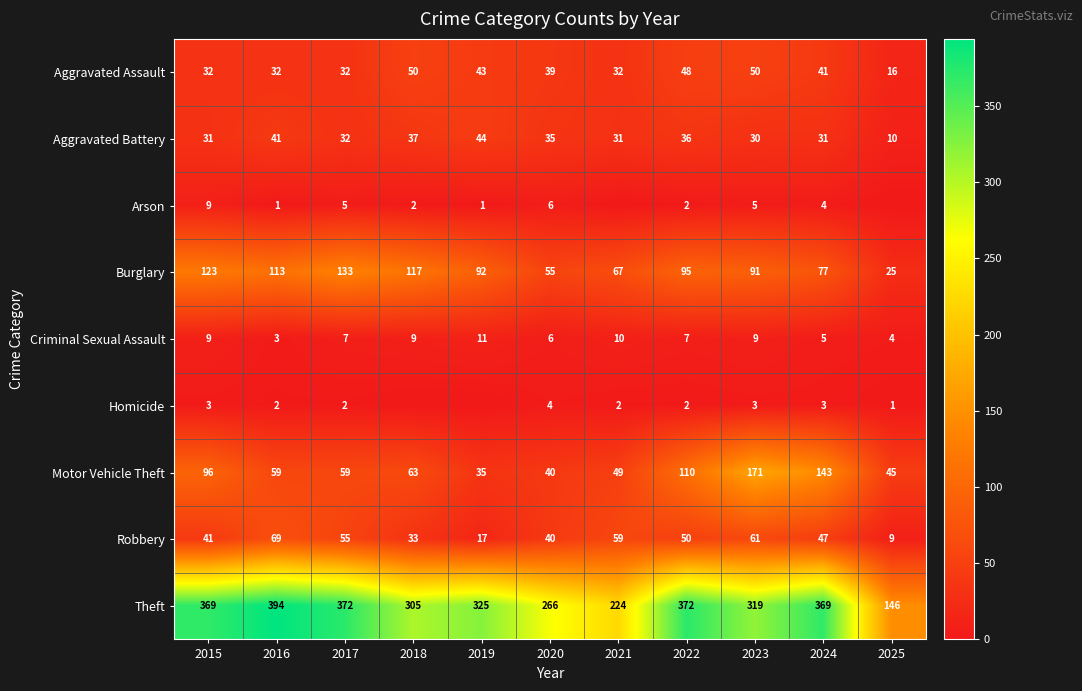

How many distinct data groups are displayed?

9